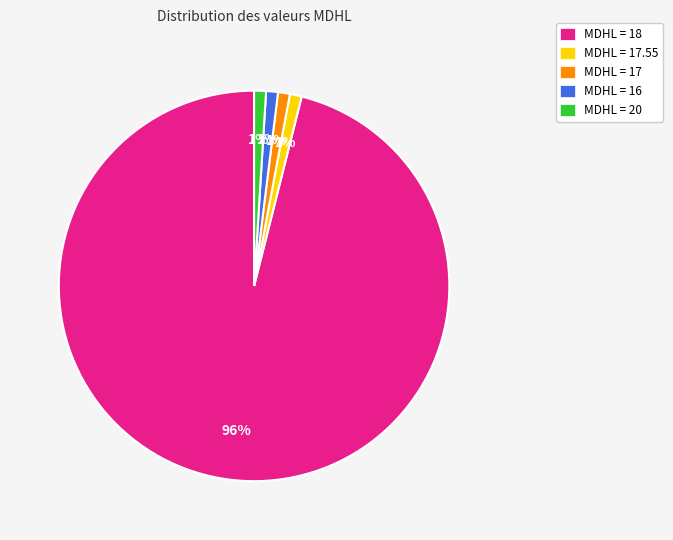

To the nearest percent, what is the combined percentage of MDHL = 17 and MDHL = 18?

97%